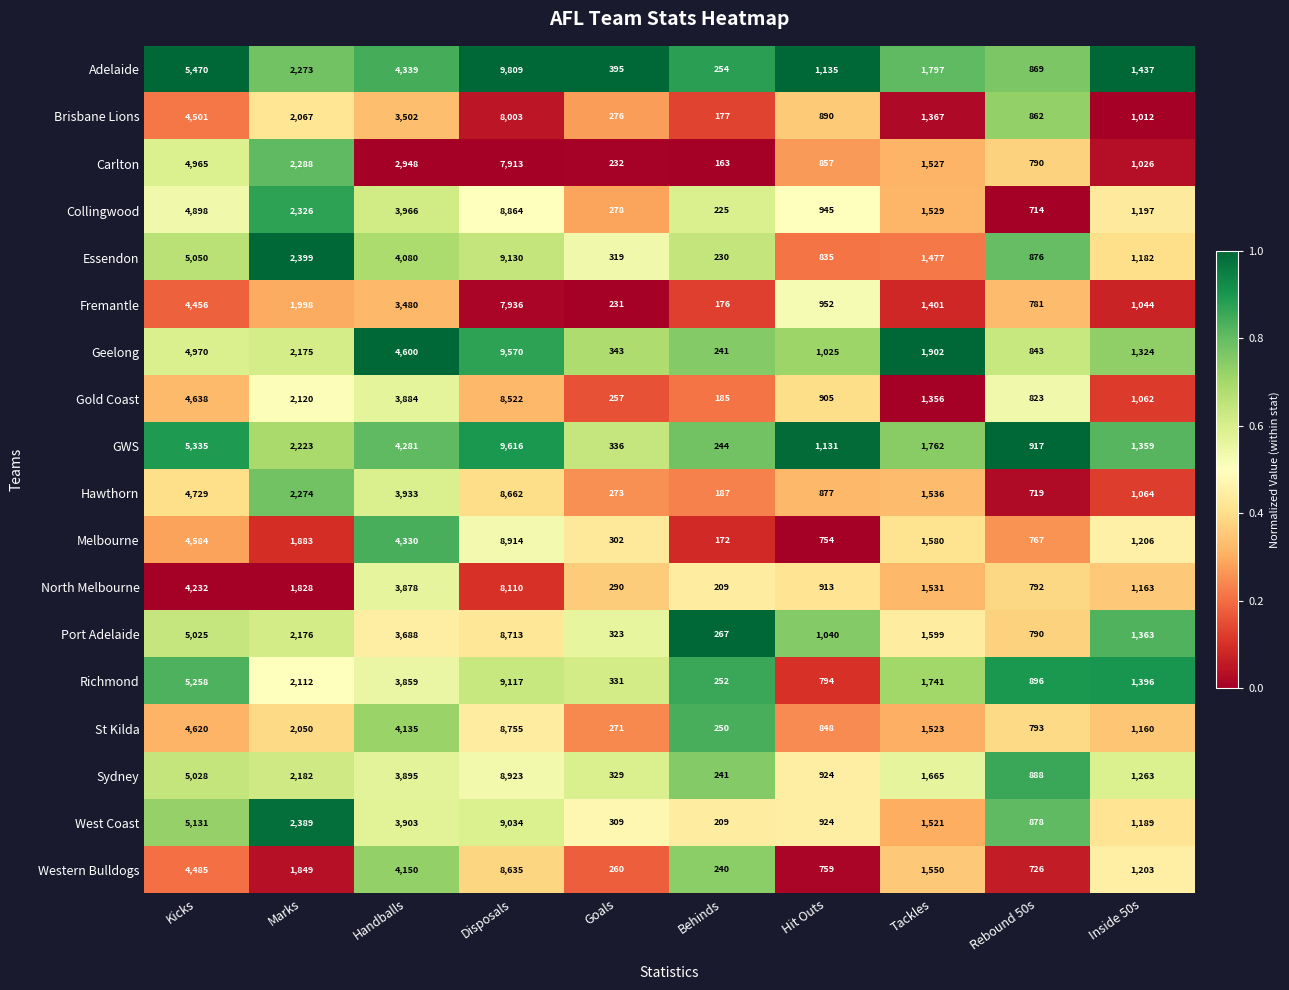

At which label is Gold Coast closest to 4353?

Kicks